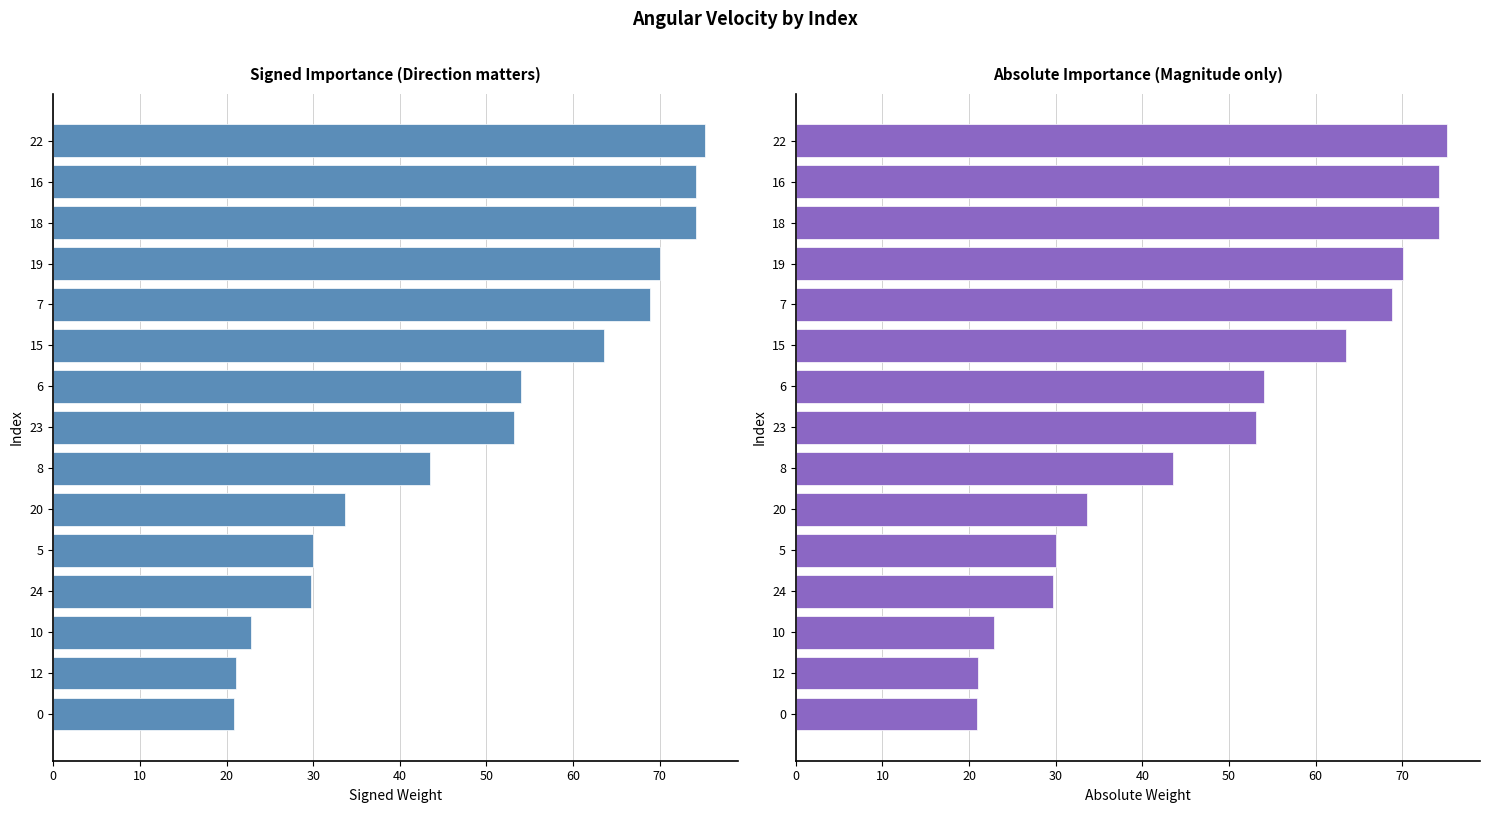

How many data points are above 53?

8